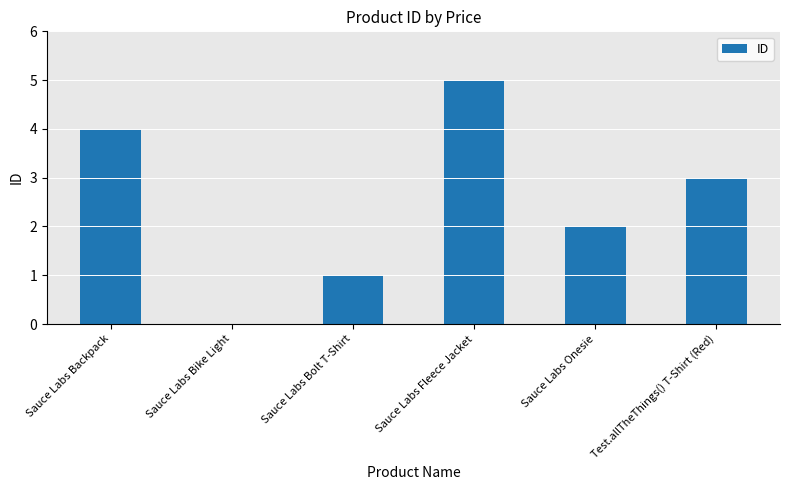

Which has a higher value, Sauce Labs Onesie or Sauce Labs Backpack?

Sauce Labs Backpack